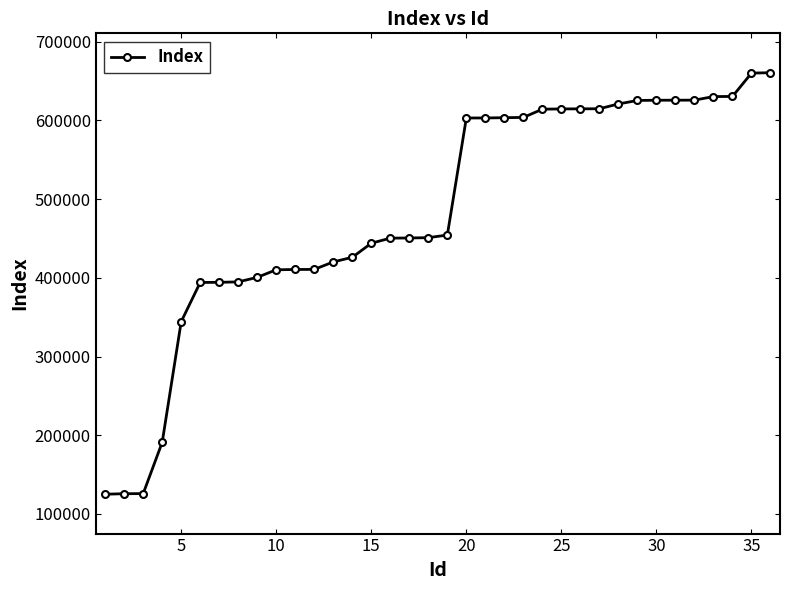

What is the value of the 15th point from the left?

443890